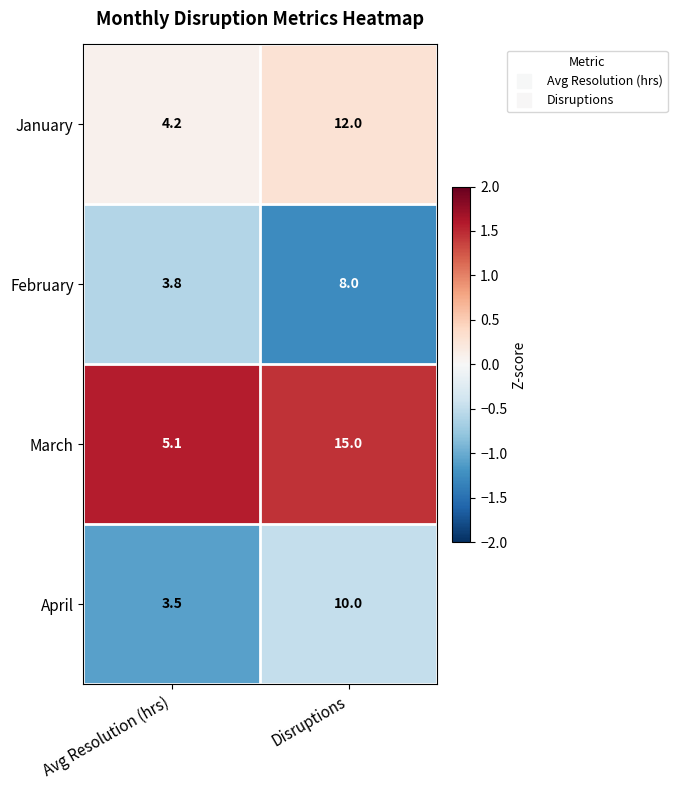

True or false: March has a value of 6.7 at Avg Resolution (hrs).

False